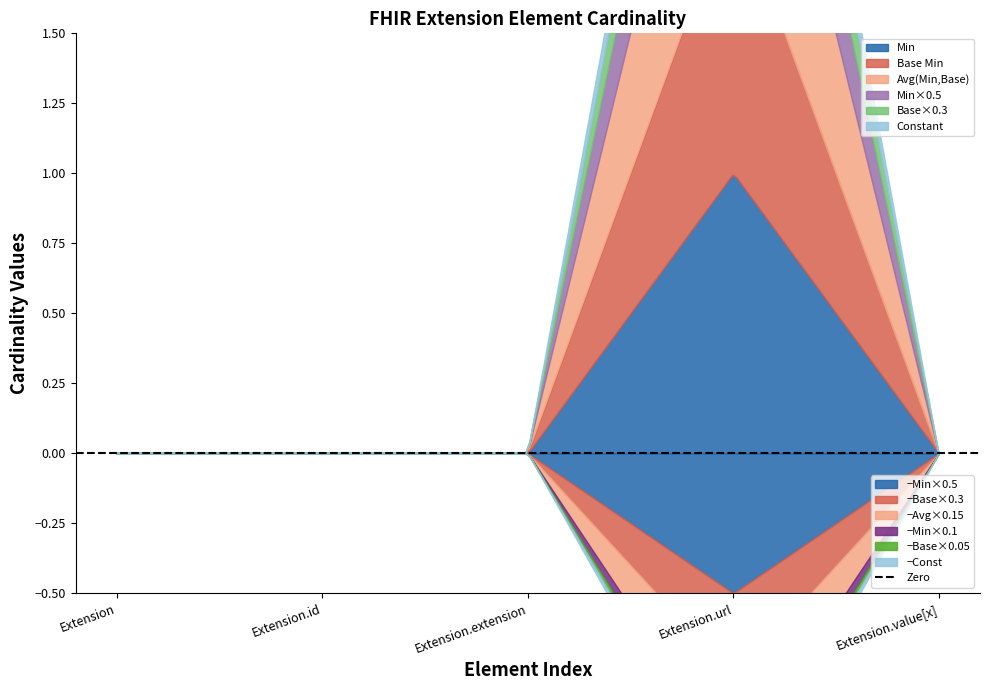

The value of Min at Extension is 0. True or false?

False